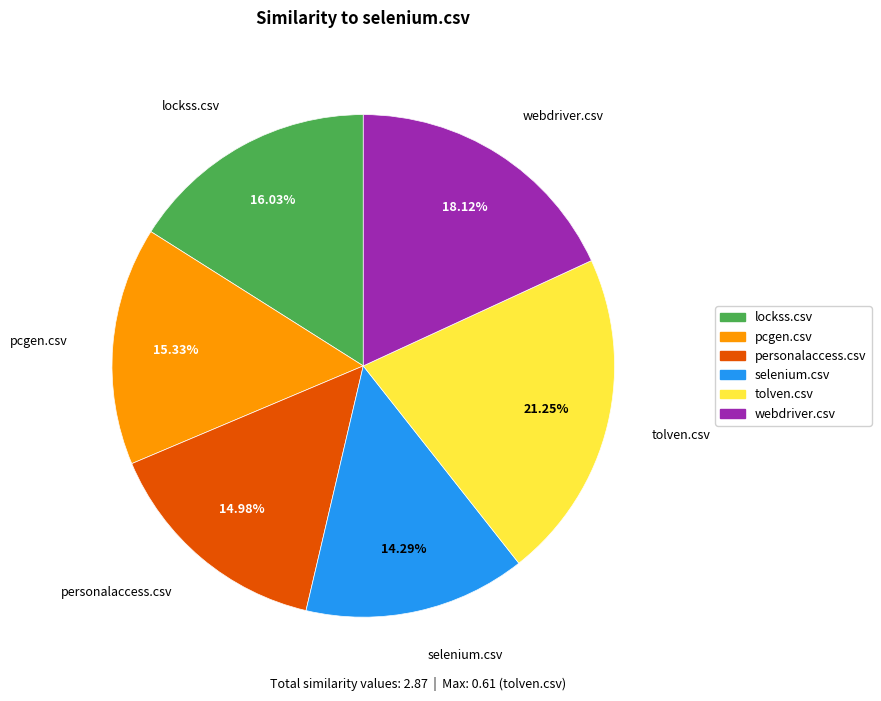

How many slices are in this pie chart?

6